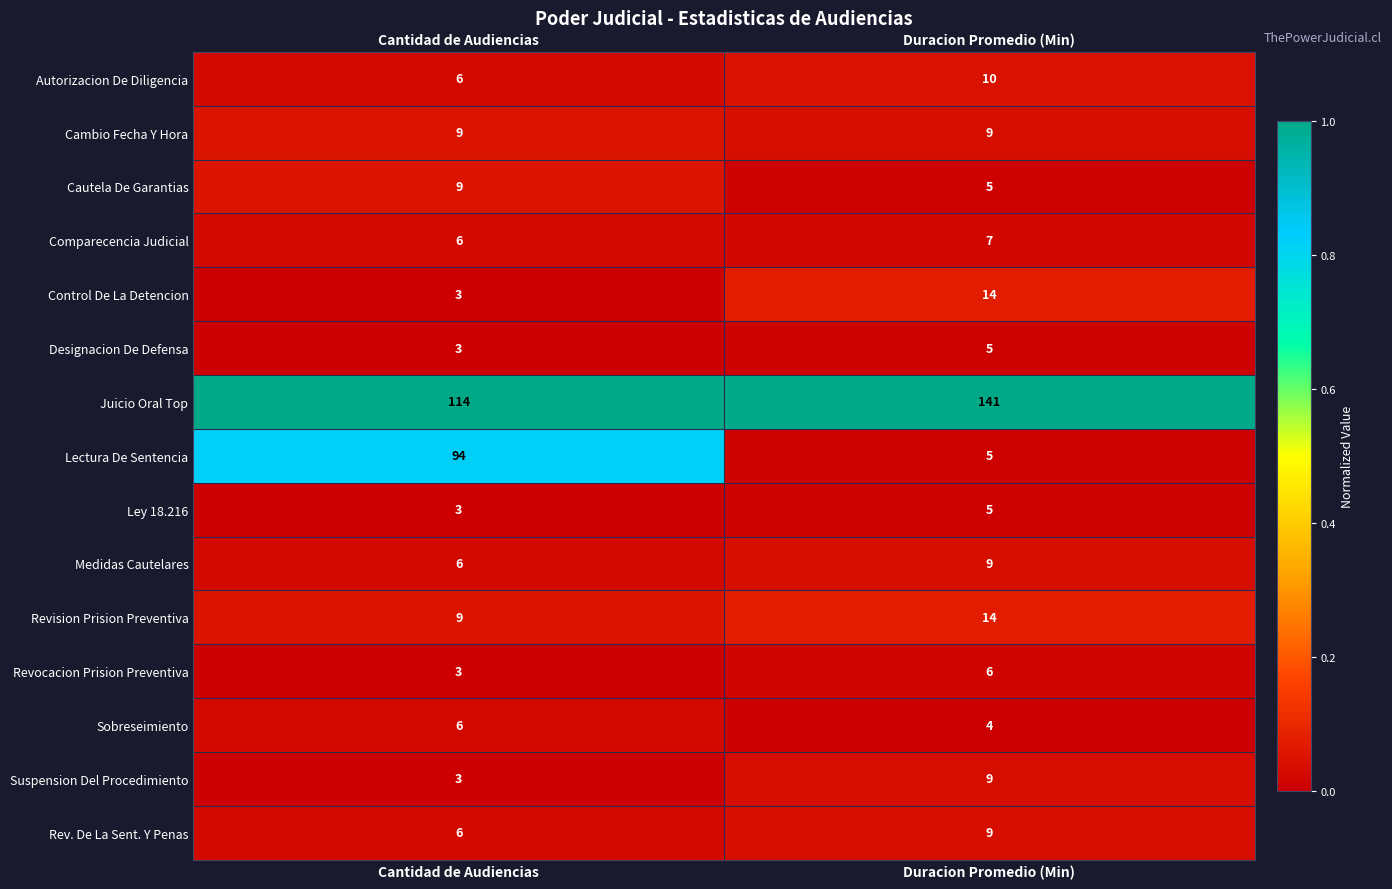

What is the total value across all series at Duracion Promedio (Min)?

252